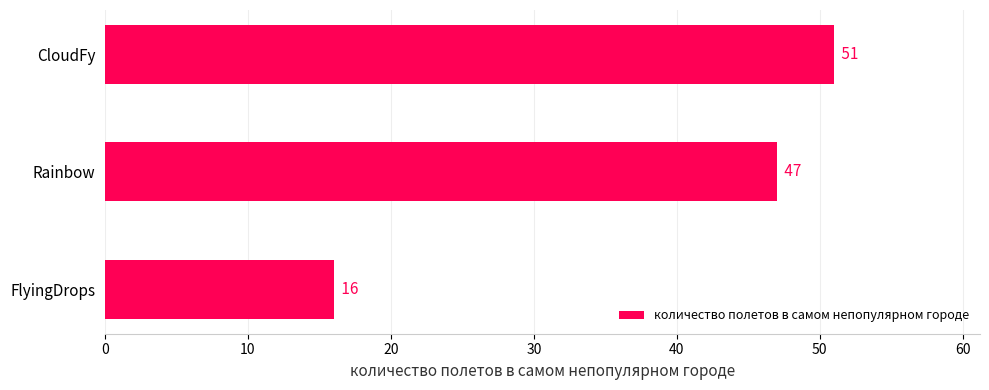

Which category has the highest value across all series?

CloudFy